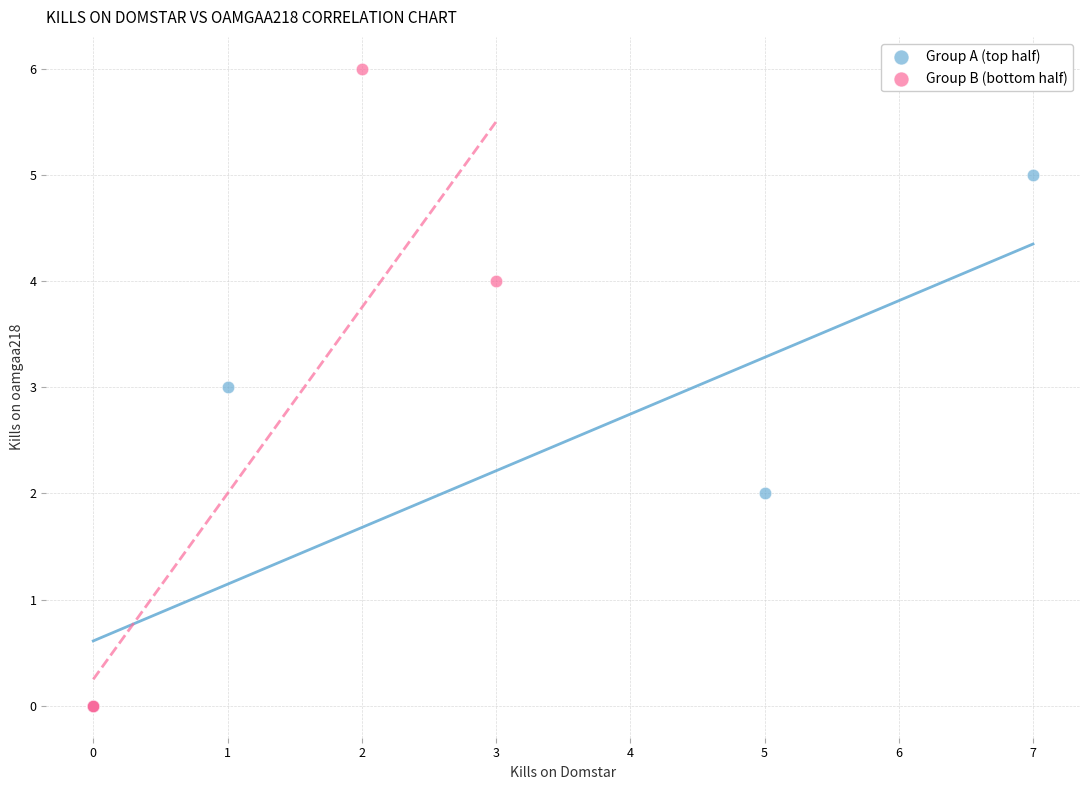

What are all the series names shown in the legend?

Group A (top half), Group B (bottom half)